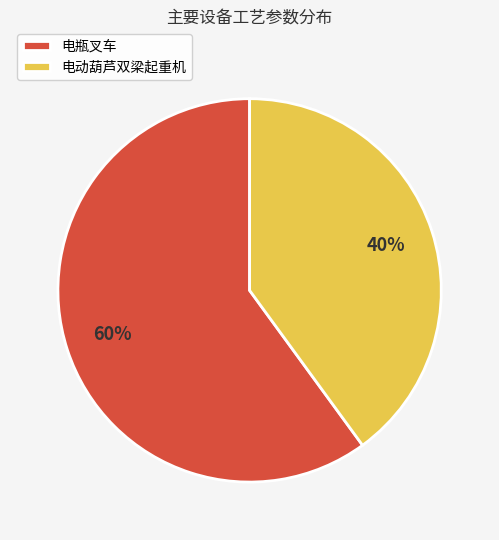

Approximately how many times larger is the value at 电动葫芦双梁起重机 compared to 电瓶叉车?

0.7